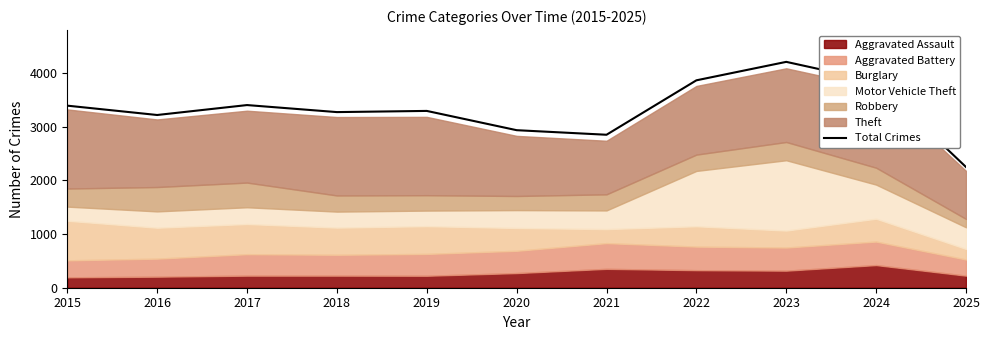

Between 2015 and 2017, which is larger?

2017